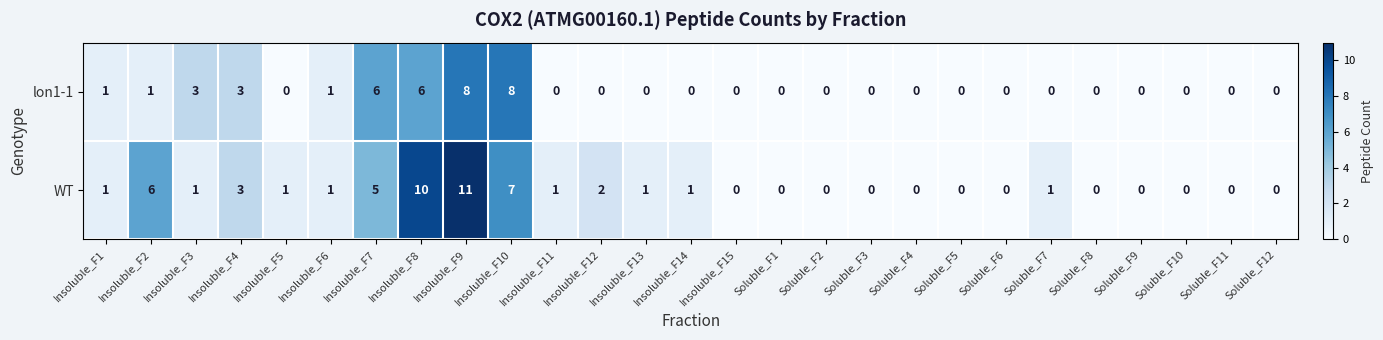

What is the sum of all lon1-1 values?

37